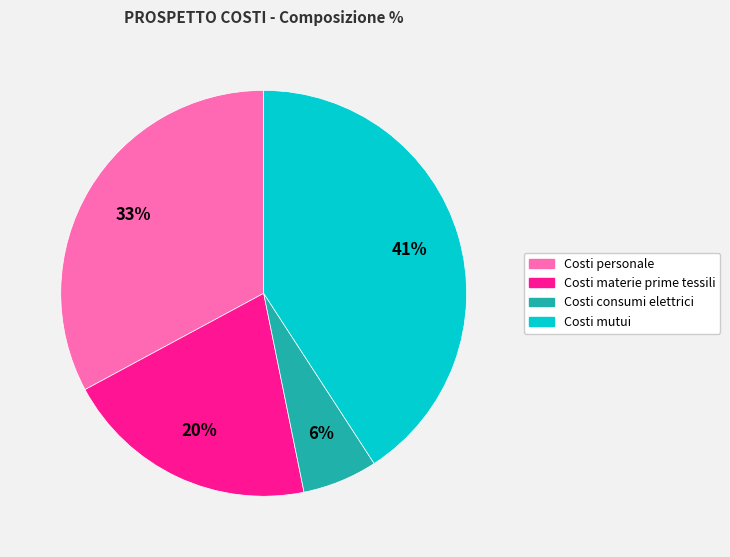

The Costi mutui slice represents 41% of the pie. True or false?

True